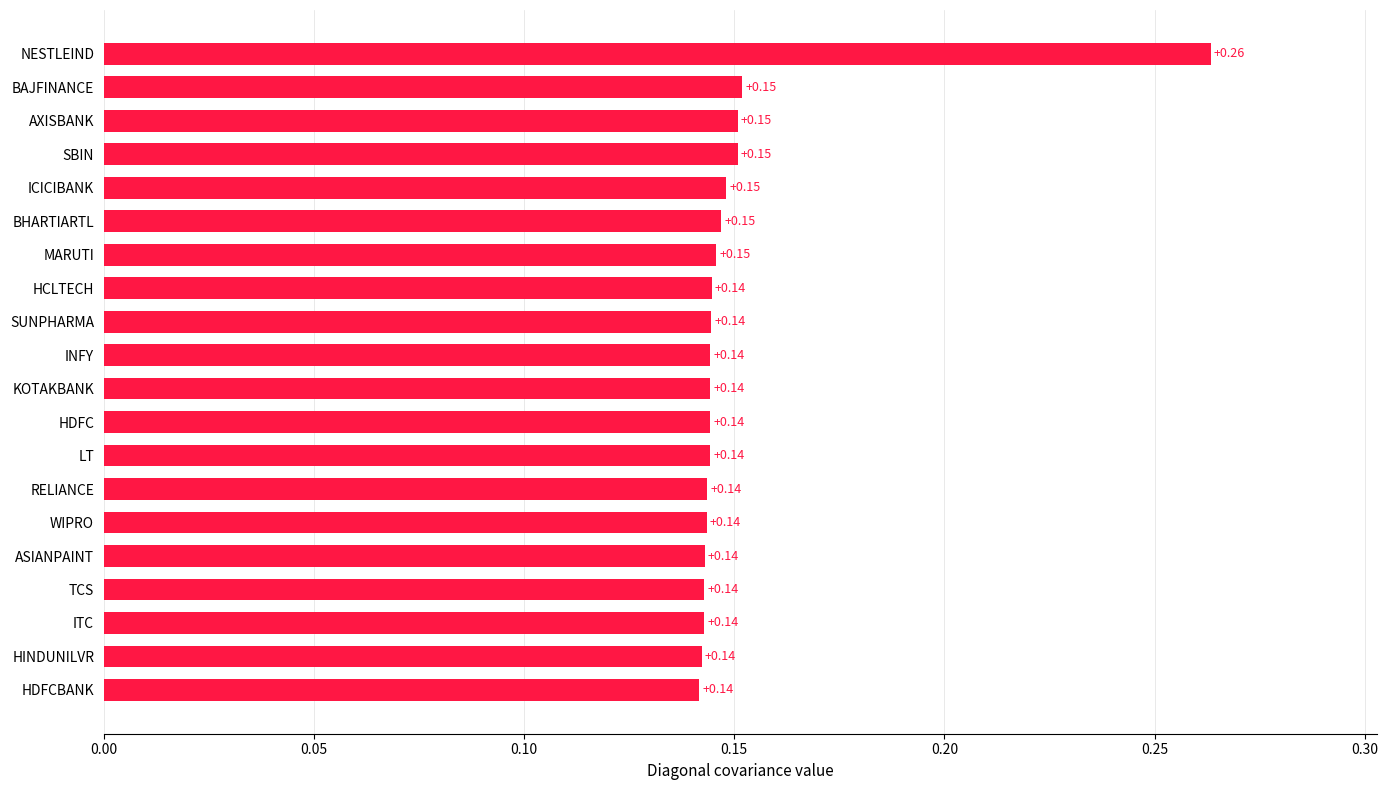

Which has a higher value, AXISBANK or ITC?

AXISBANK